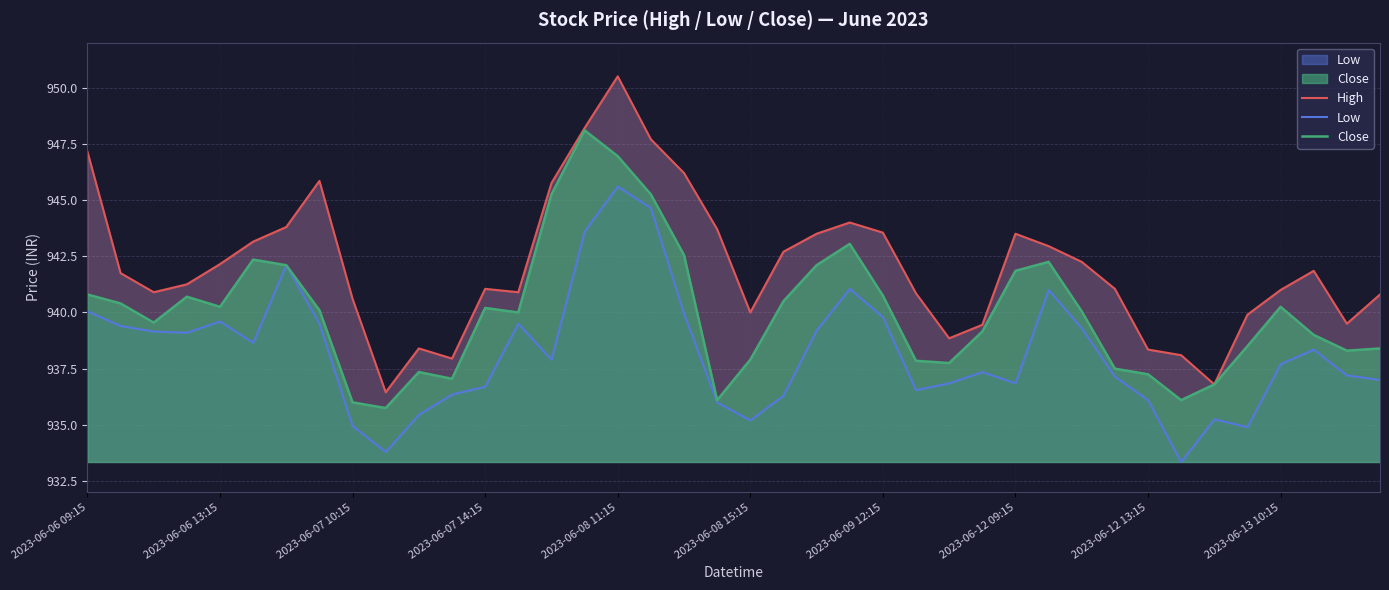

The High series shows 311.9 at 30. True or false?

False